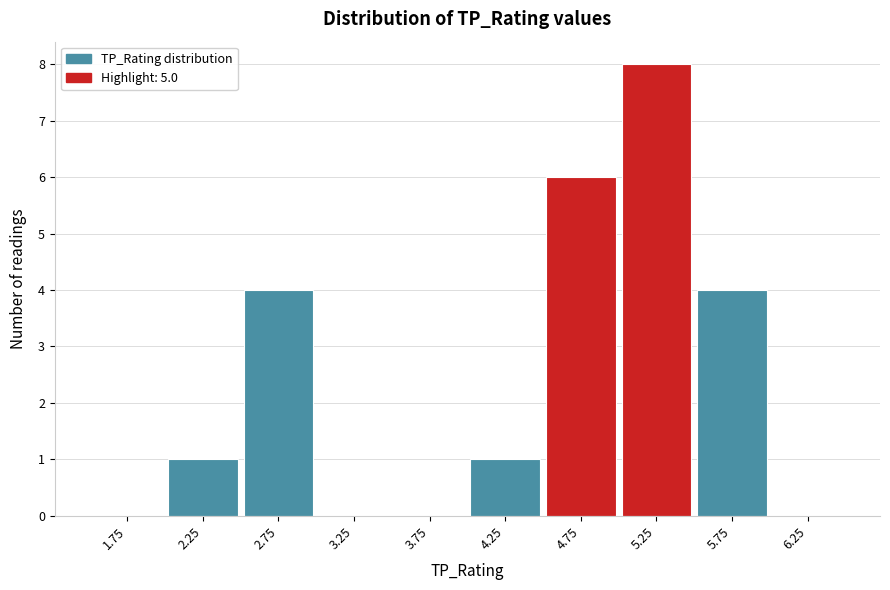

Reading left to right, transcribe this chart: for each bar, give the range it covers on the x-axis and its height. The values are not printed on the chart, so give them approximately, as read against the axis.

1.5 to 2.0: 0
2.0 to 2.5: 1
2.5 to 3.0: 4
3.0 to 3.5: 0
3.5 to 4.0: 0
4.0 to 4.5: 1
4.5 to 5.0: 6
5.0 to 5.5: 8
5.5 to 6.0: 4
6.0 to 6.5: 0